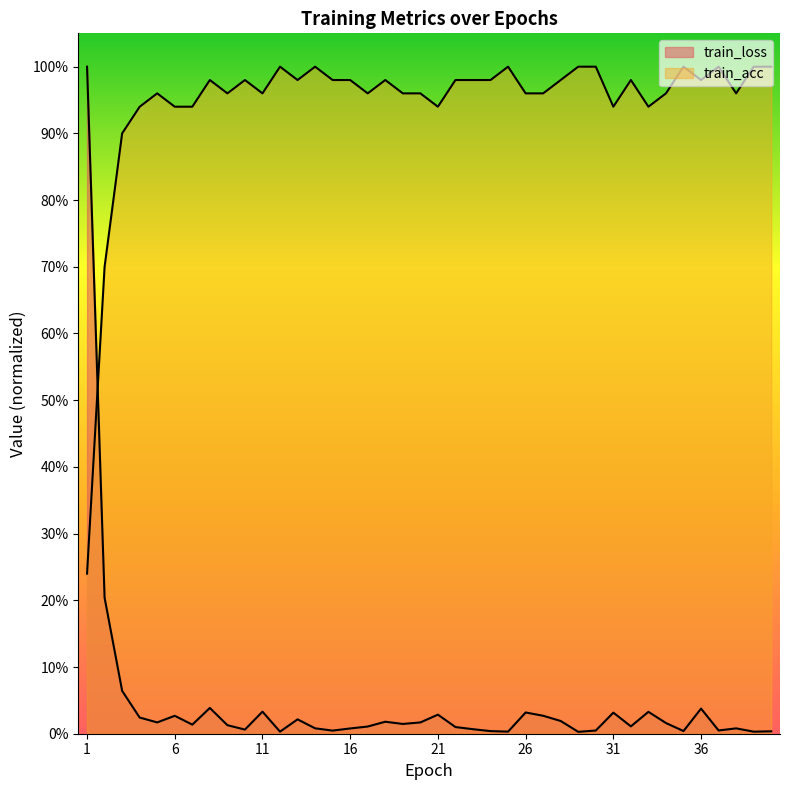

How many intersections are there between train_loss and train_acc?

1